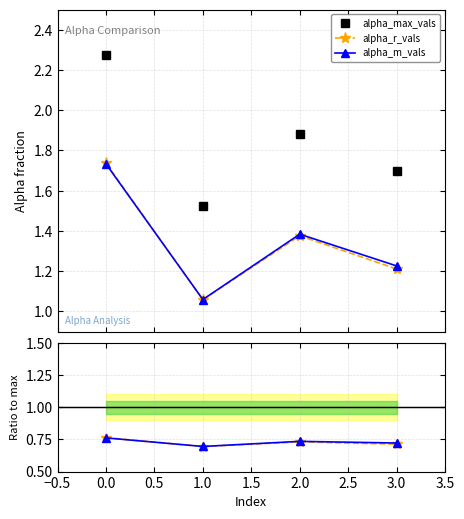

Reading left to right, what are all the values shown in this chart?

alpha_max_vals: 0=2.3	1=1.5	2=1.9	3=1.7
alpha_r_vals: 0=1.7	1=1.1	2=1.4	3=1.2
alpha_m_vals: 0=1.7	1=1.1	2=1.4	3=1.2